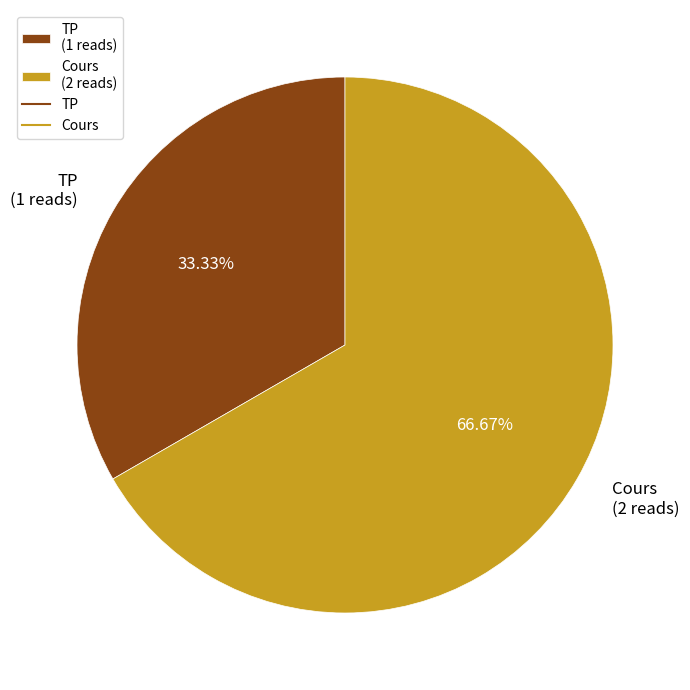

What is the ratio of the value at Cours (2 reads) to the value at TP (1 reads)?

2.0